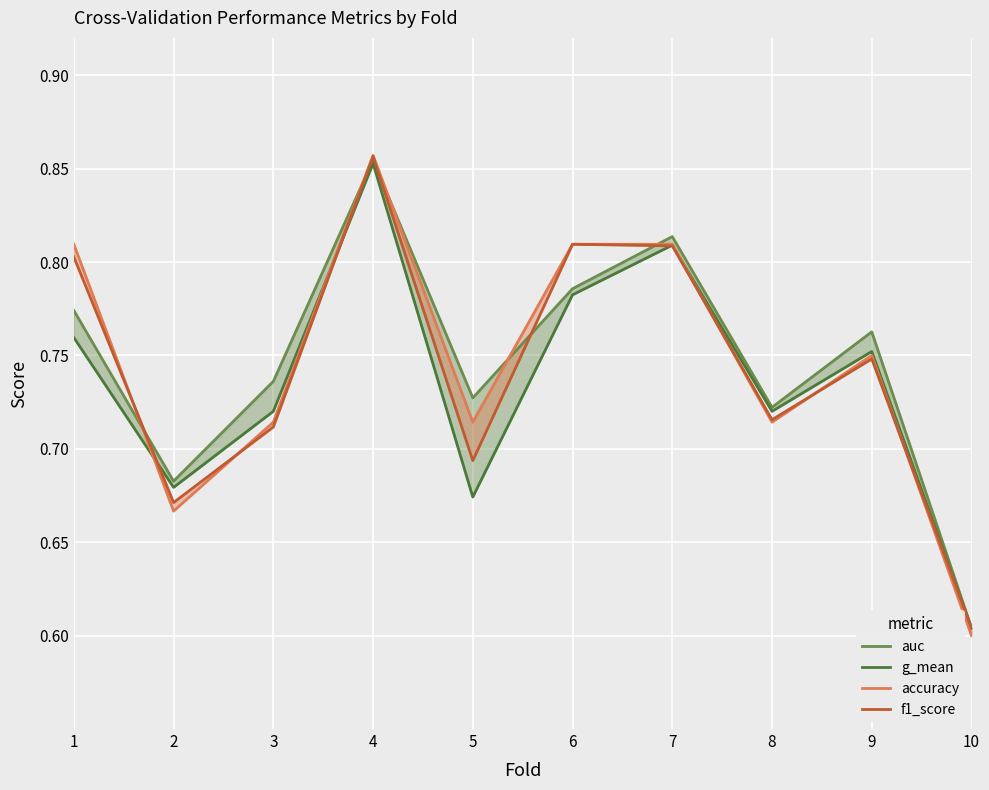

Which series has the widest spread of values?

accuracy